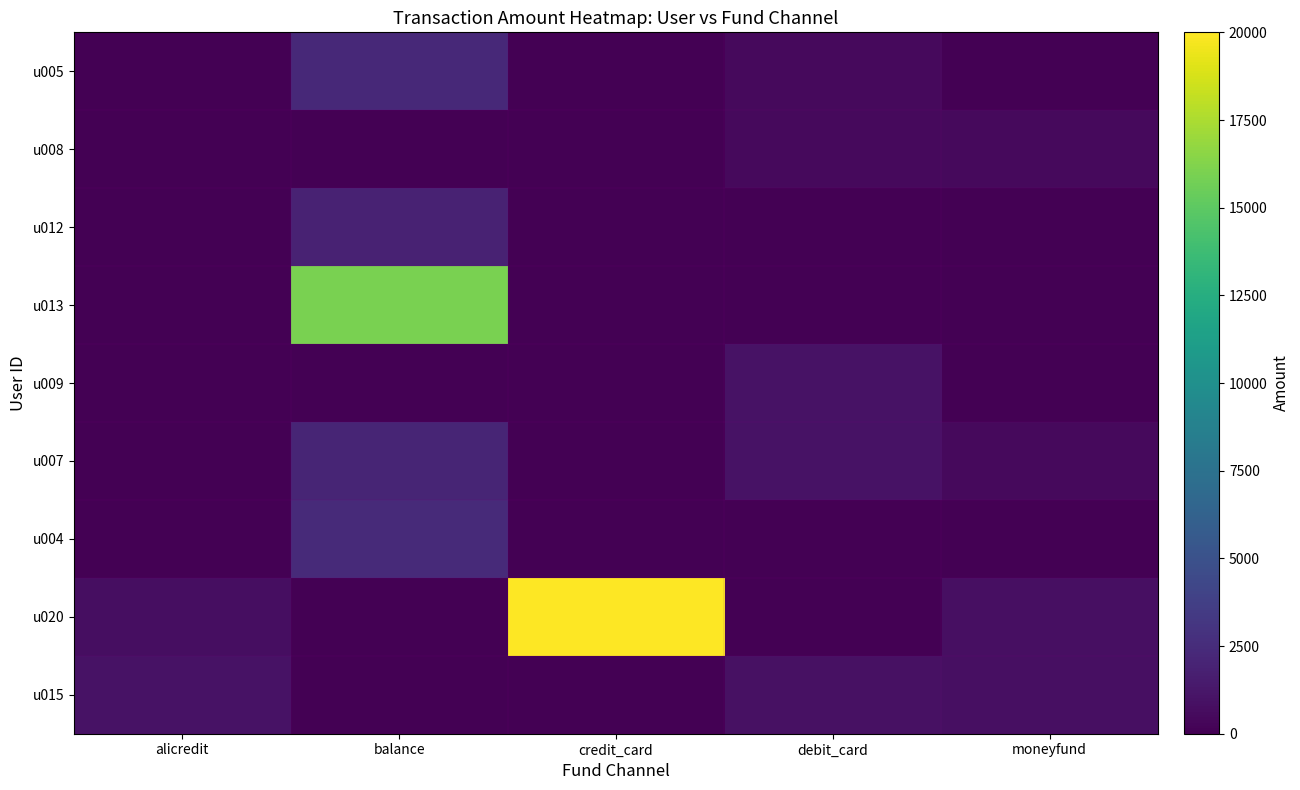

At how many categories does at least one series exceed 6271?

2